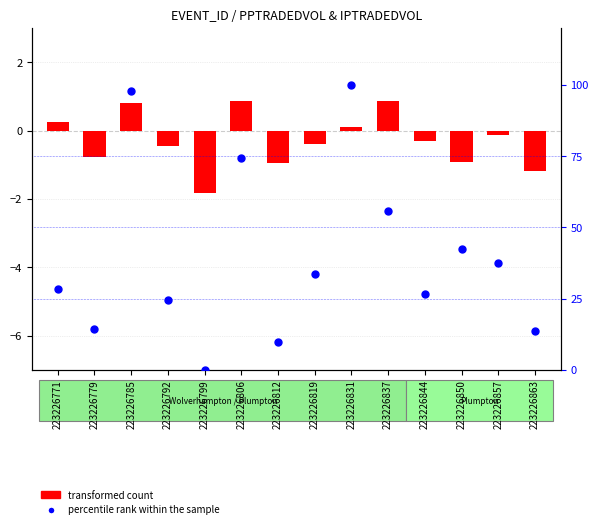

Which series contains the highest Y value?

percentile rank within the sample